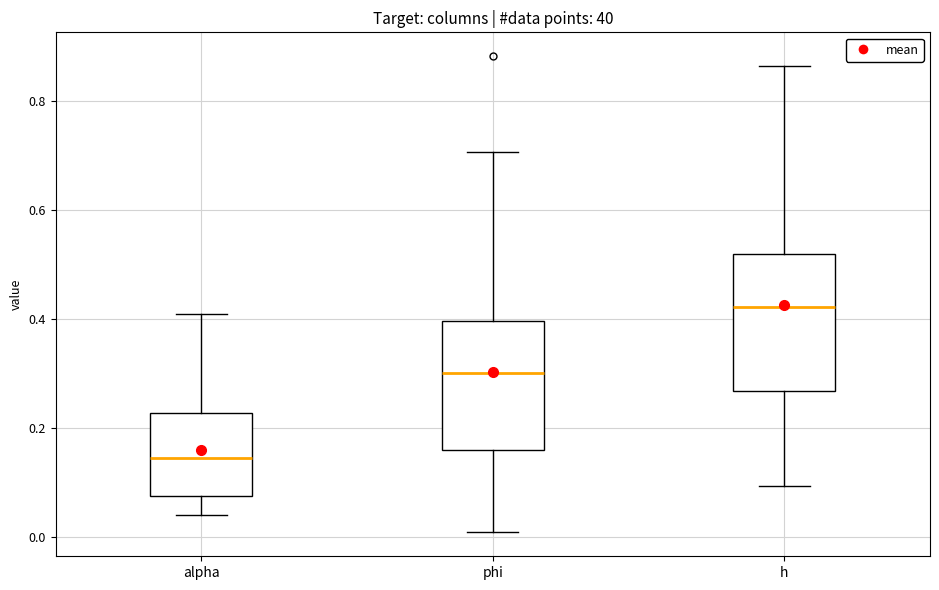

Reading left to right, transcribe this box plot: for each box, give where its median line is, the range the box spans, and where its two whiskers end, as read against the y-axis. The values are not printed on the chart, so give them approximately, as read against the axis.

alpha: median 0.14, box 0.08 to 0.22, whiskers 0.04 to 0.40
phi: median 0.30, box 0.16 to 0.40, whiskers 0.00 to 0.70
h: median 0.42, box 0.26 to 0.52, whiskers 0.10 to 0.86